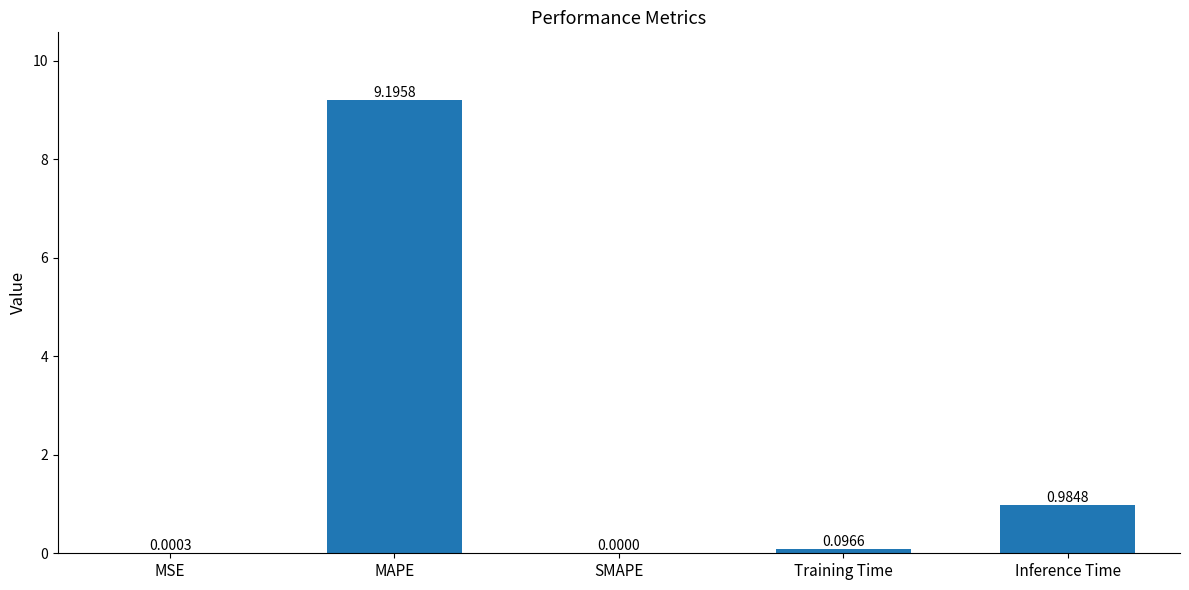

Where is the data nearest to the value 4?

Inference Time